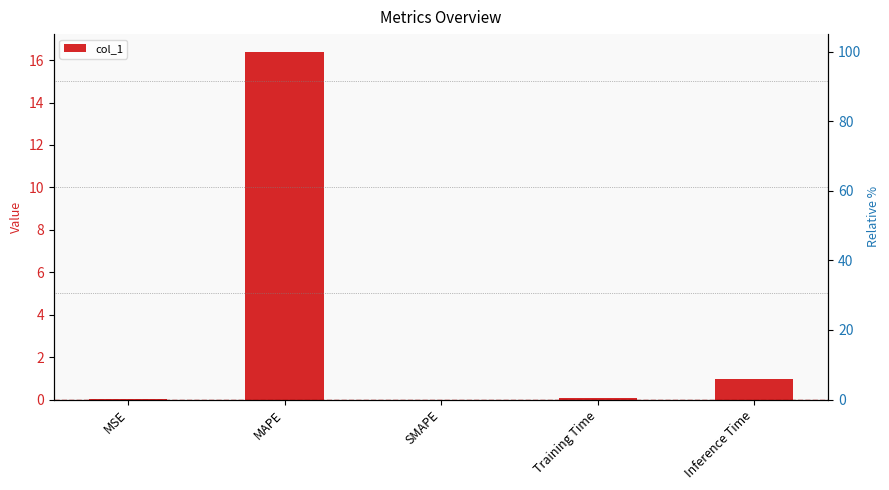

How many values are above zero?

4